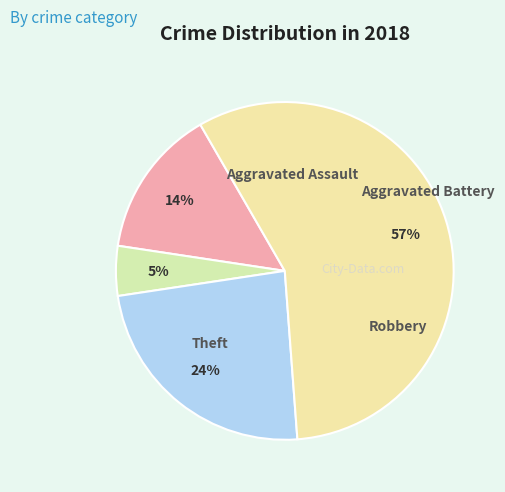

Does any single category account for the majority?

Yes